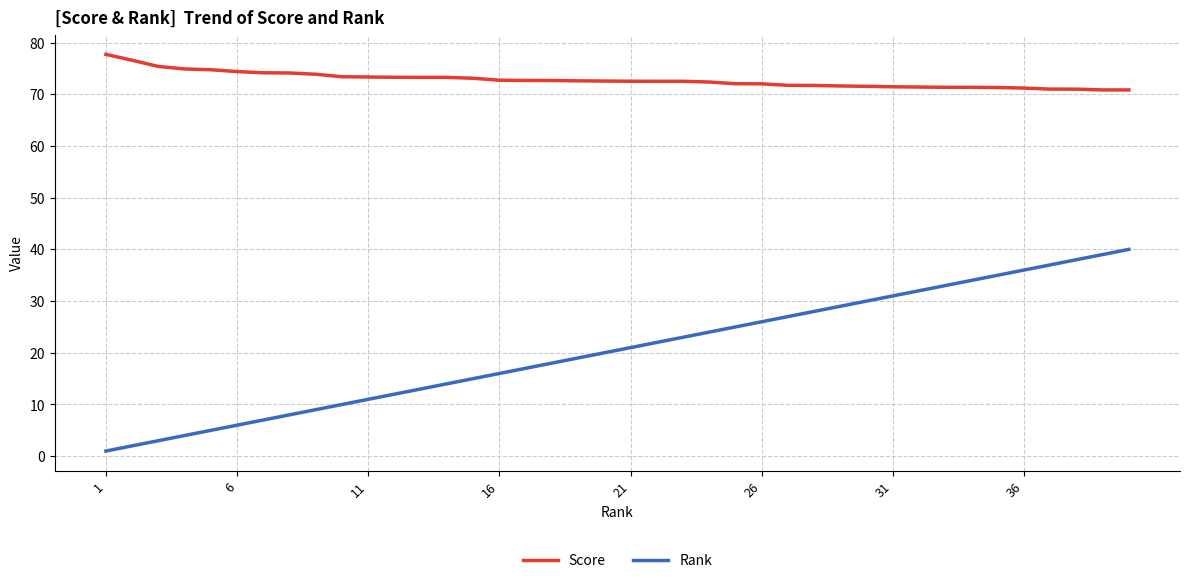

True or false: Rank and Score cross at least once.

False